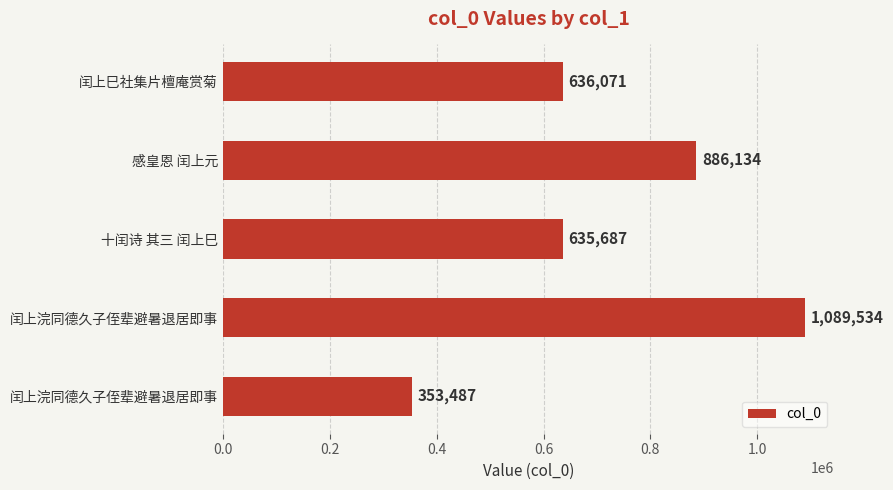

How many bars are there in total?

5